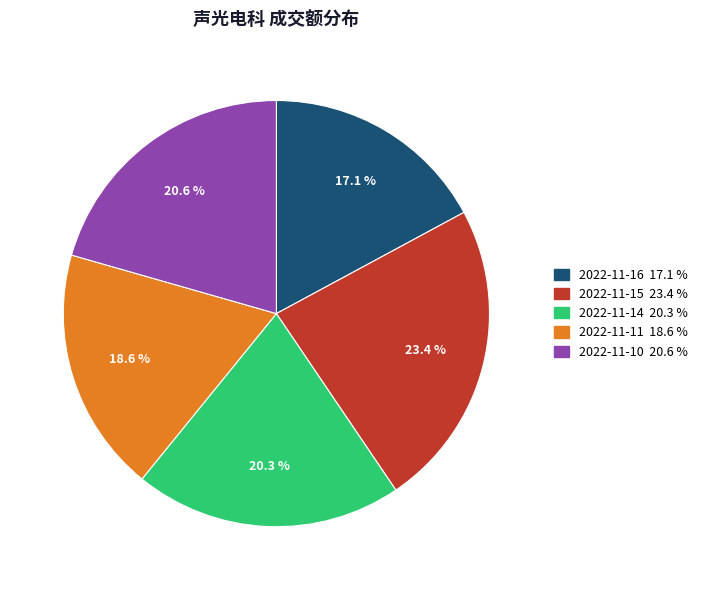

To the nearest percent, what is the difference between the 2022-11-15 and 2022-11-16 slice percentages?

6%